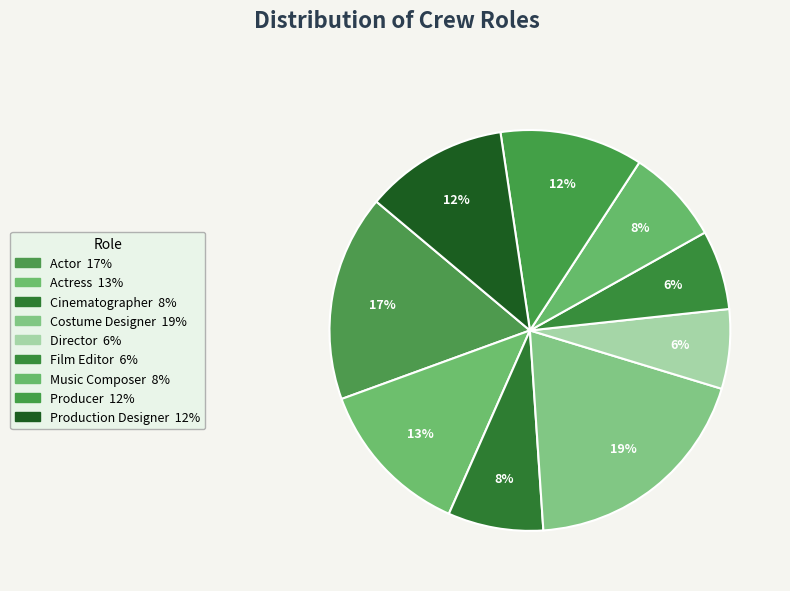

Rank the categories by value from lowest to highest.

Director, Film Editor, Cinematographer, Music Composer, Producer, Production Designer, Actress, Actor, Costume Designer